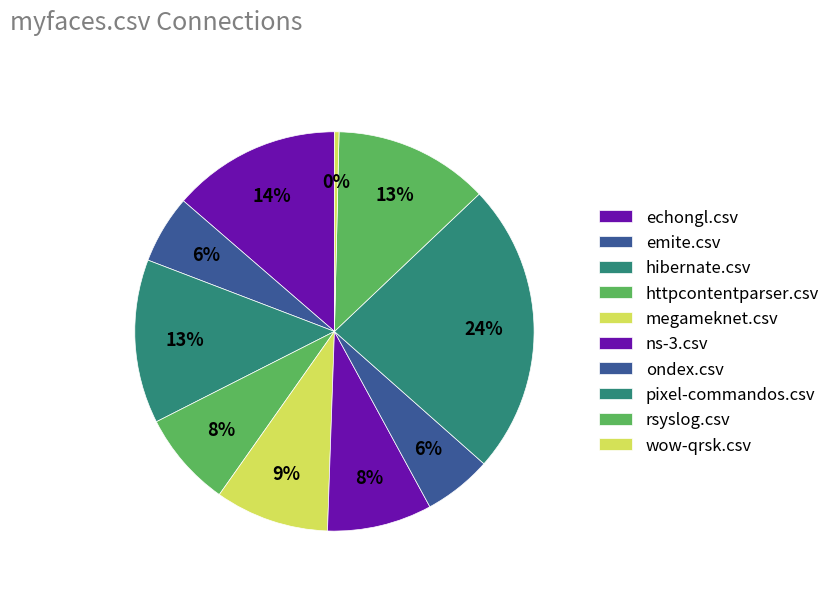

True or false: echongl.csv accounts for 14% of the total.

True